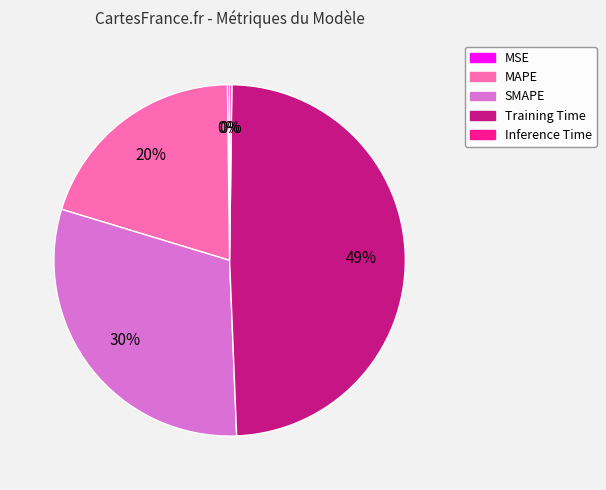

To the nearest percent, what is the difference between the largest and smallest slice percentages?

49%